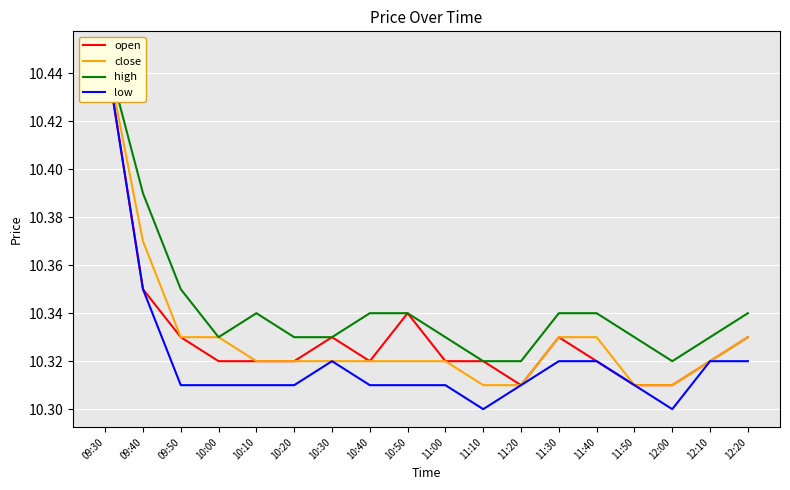

Reading left to right, transcribe all the data shown in this chart.

open: 09:30=10.4	09:40=10.3	09:50=10.3	10:00=10.3	10:10=10.3	10:20=10.3	10:30=10.3	10:40=10.3	10:50=10.3	11:00=10.3	11:10=10.3	11:20=10.3	11:30=10.3	11:40=10.3	11:50=10.3	12:00=10.3	12:10=10.3	12:20=10.3
close: 09:30=10.4	09:40=10.4	09:50=10.3	10:00=10.3	10:10=10.3	10:20=10.3	10:30=10.3	10:40=10.3	10:50=10.3	11:00=10.3	11:10=10.3	11:20=10.3	11:30=10.3	11:40=10.3	11:50=10.3	12:00=10.3	12:10=10.3	12:20=10.3
high: 09:30=10.4	09:40=10.4	09:50=10.3	10:00=10.3	10:10=10.3	10:20=10.3	10:30=10.3	10:40=10.3	10:50=10.3	11:00=10.3	11:10=10.3	11:20=10.3	11:30=10.3	11:40=10.3	11:50=10.3	12:00=10.3	12:10=10.3	12:20=10.3
low: 09:30=10.4	09:40=10.3	09:50=10.3	10:00=10.3	10:10=10.3	10:20=10.3	10:30=10.3	10:40=10.3	10:50=10.3	11:00=10.3	11:10=10.3	11:20=10.3	11:30=10.3	11:40=10.3	11:50=10.3	12:00=10.3	12:10=10.3	12:20=10.3